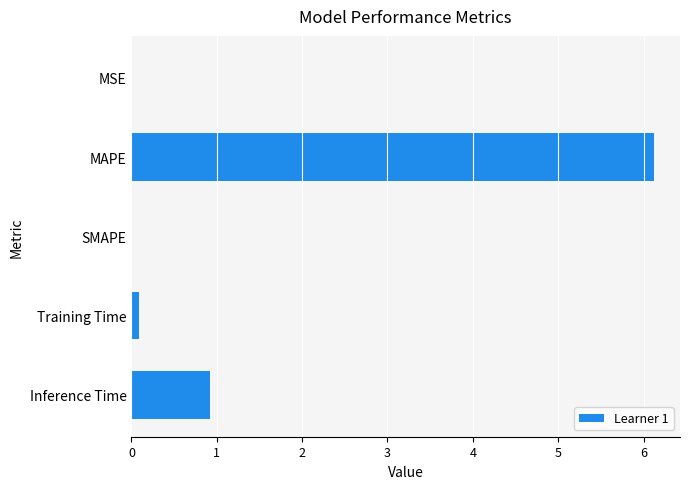

Is it true that the value at MSE is 0.0?

True